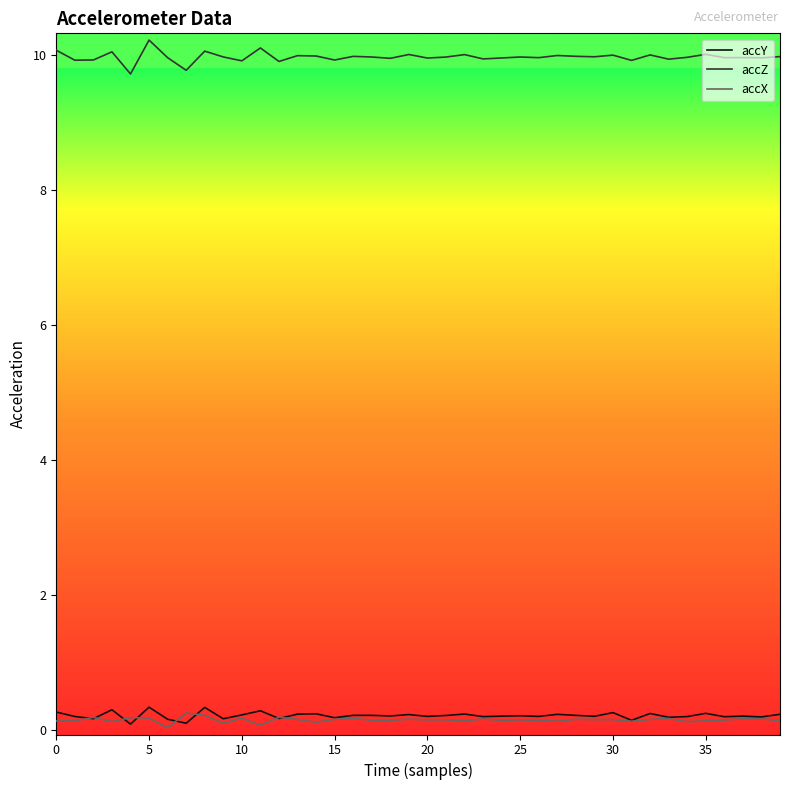

True or false: accZ and accY cross at least once.

False